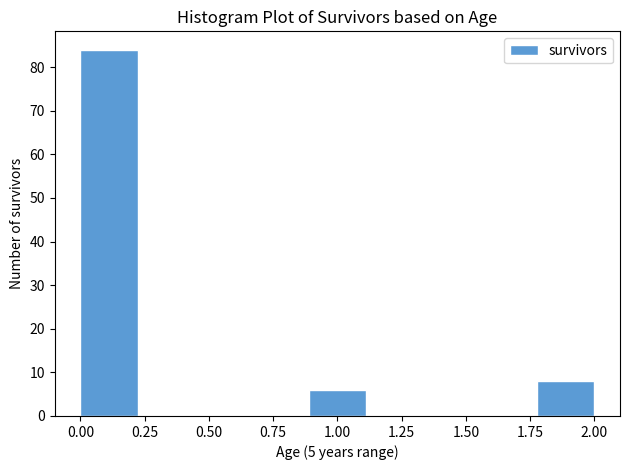

Over which range of the x-axis is the bar tallest?

0.00 to 0.20